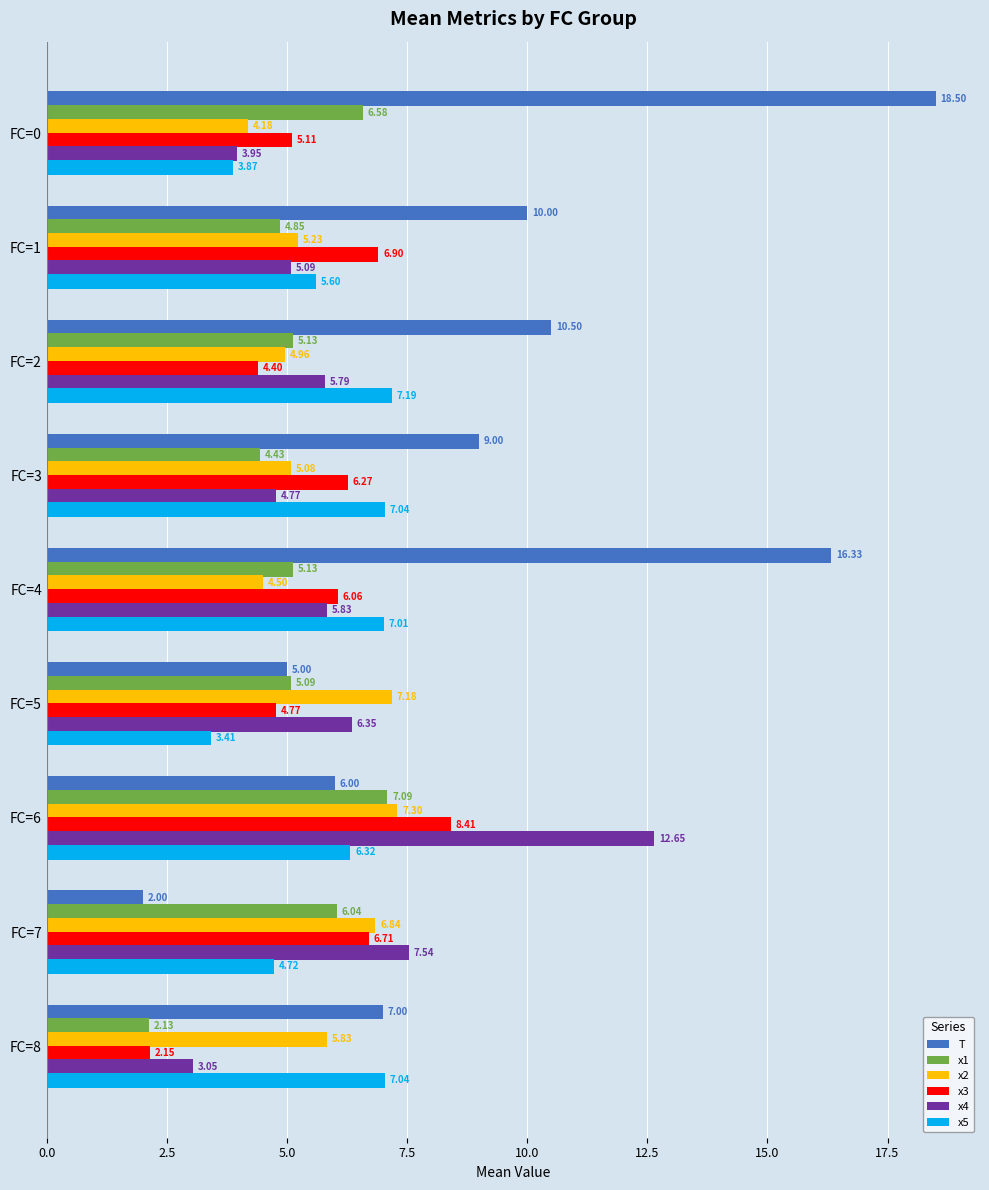

Between FC=6 and FC=8, which series saw the biggest shift?

x4